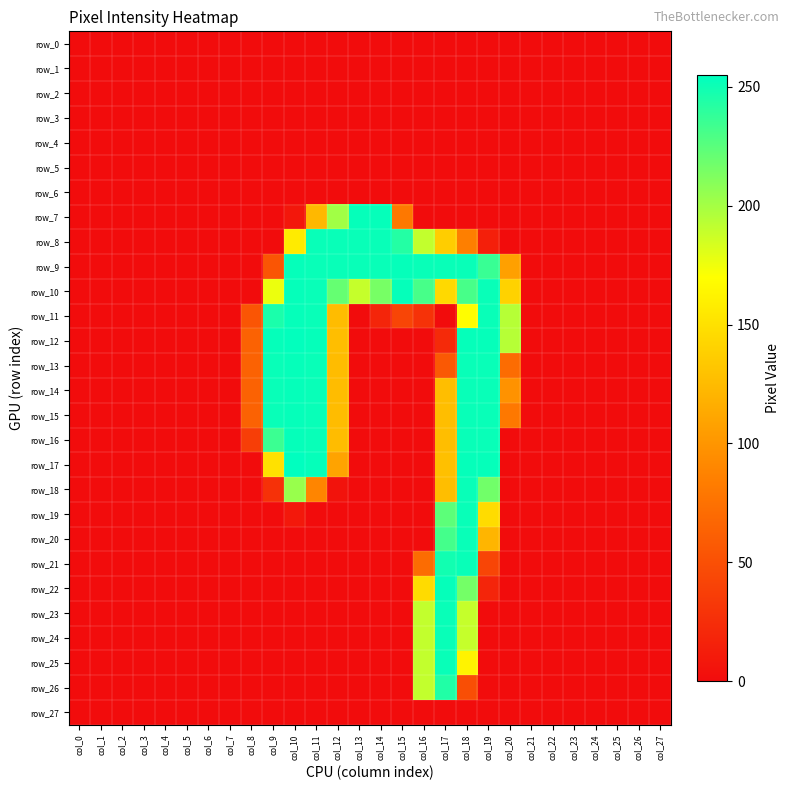

At col_19, list the series in order from smallest to largest.

row_0, row_1, row_2, row_3, row_4, row_5, row_6, row_7, row_23, row_24, row_25, row_26, row_27, row_8, row_22, row_21, row_20, row_19, row_18, row_9, row_10, row_11, row_13, row_14, row_15, row_16, row_12, row_17